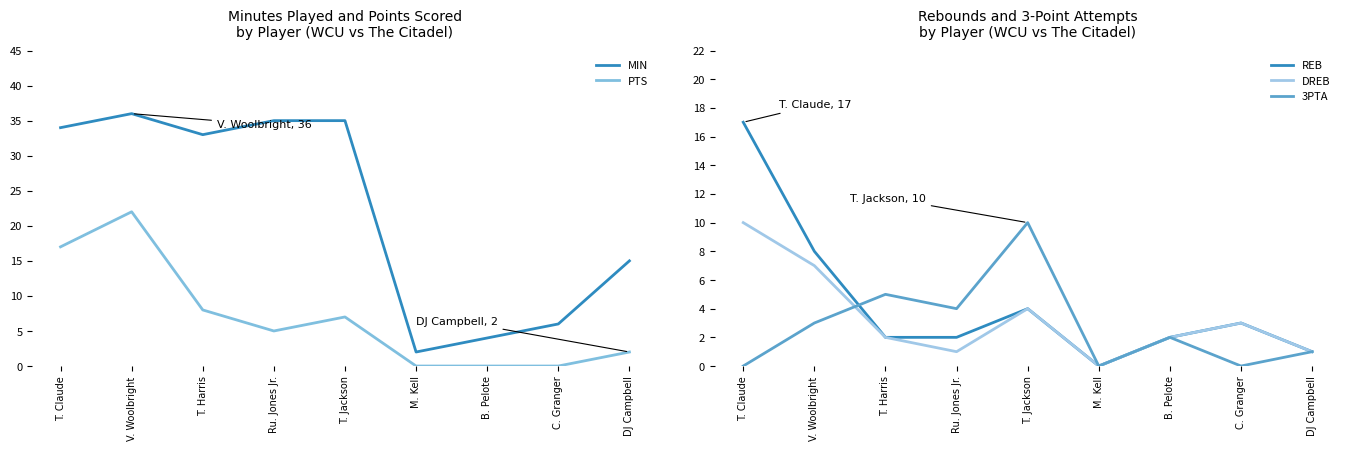

Where does the REB series first go above 2?

T. Claude